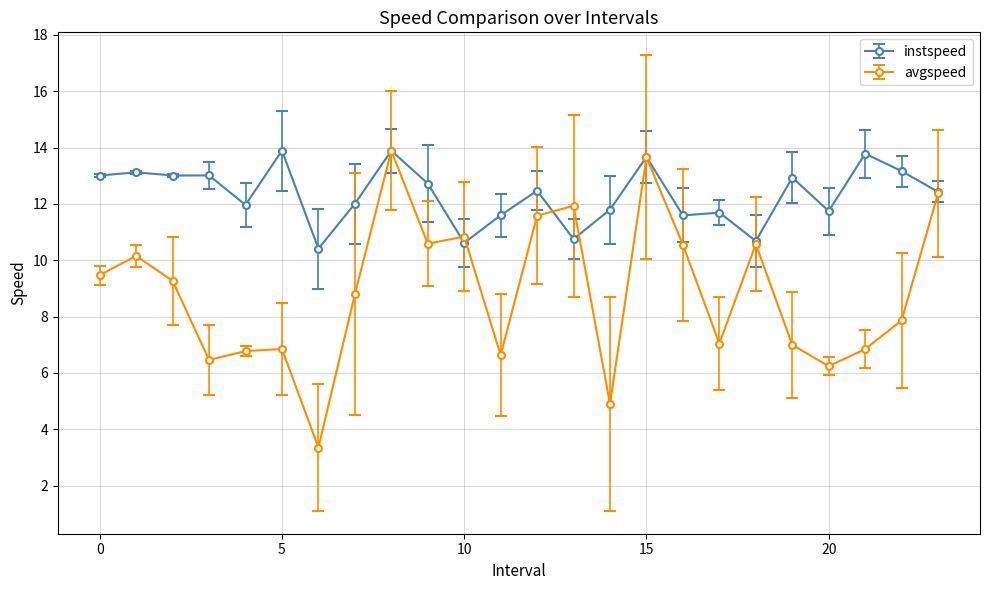

Which series has the largest total across all categories?

instspeed